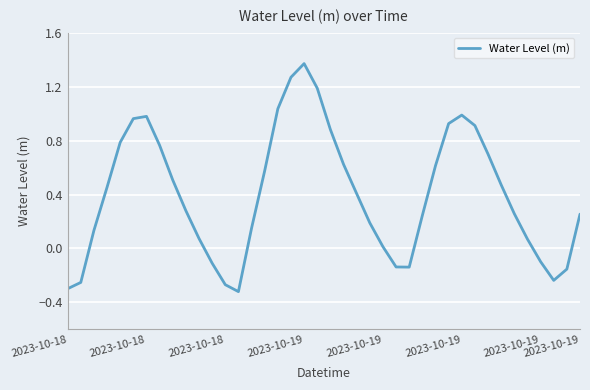

What is the difference between the maximum and minimum values?

1.7